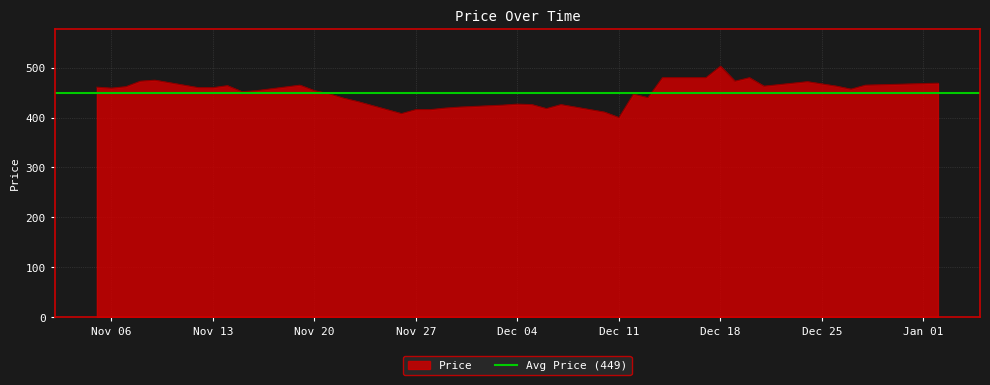

What is the highest value of the Price series?

503